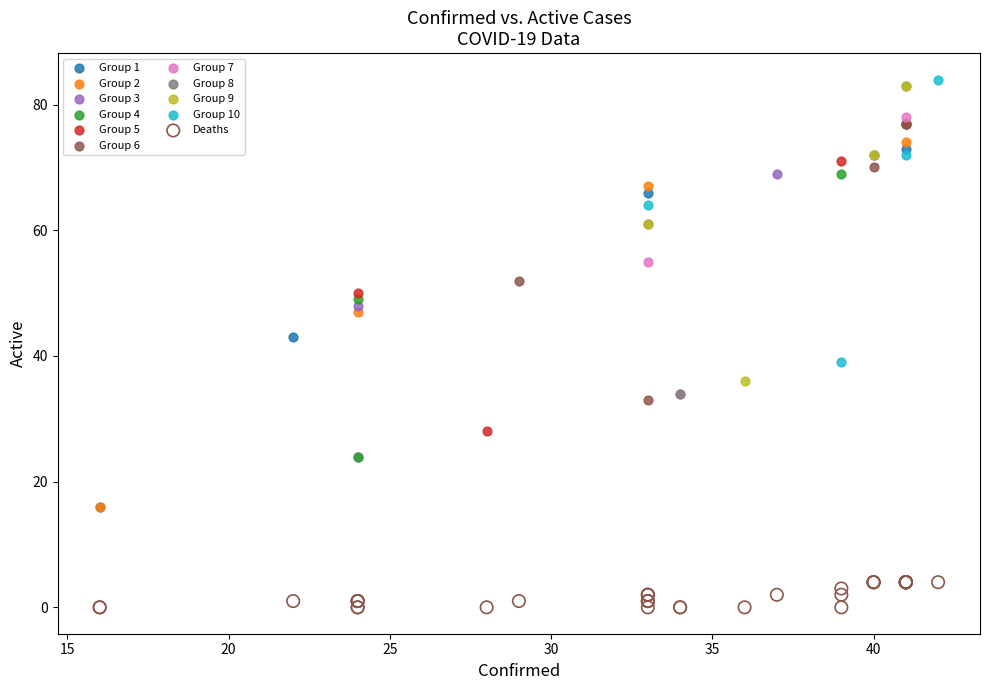

Which series has the largest Y range (max minus min)?

Group 2